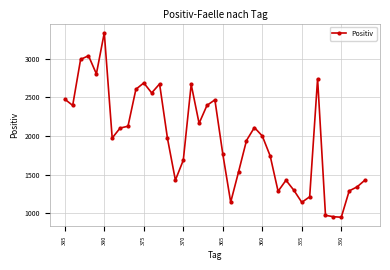

True or false: there are more than 2 points higher than both neighbors.

True